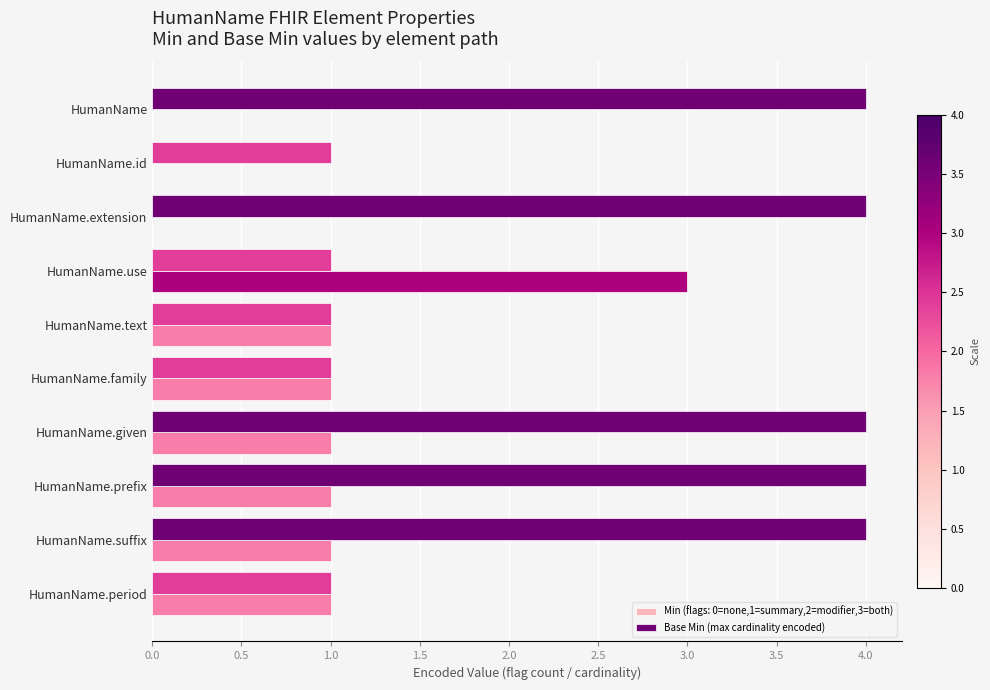

Is it true that Min (flags: 0=none,1=summary,2=modifier,3=both) equals 0 at HumanName?

True